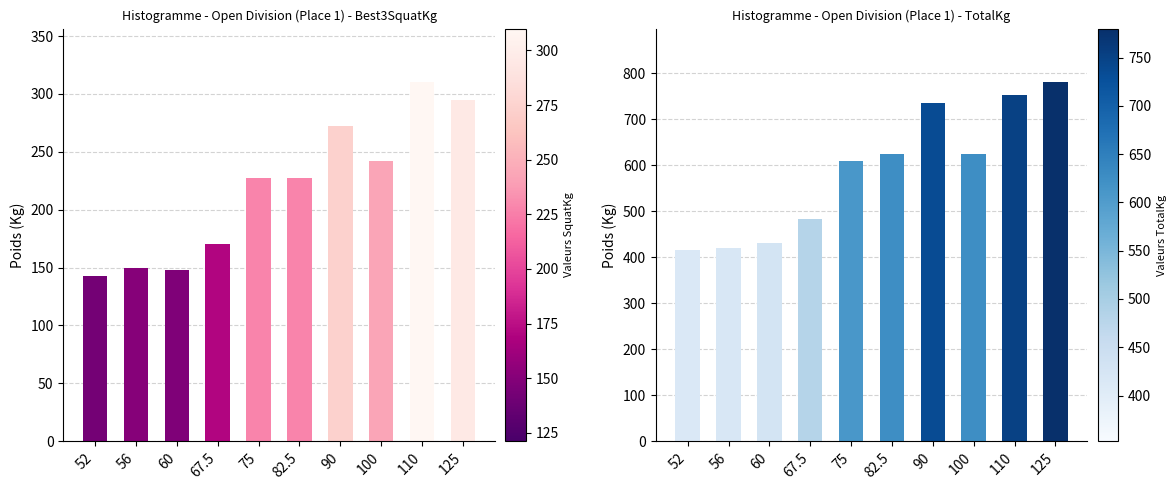

The Best3SquatKg series shows 142.5 at 52. True or false?

True